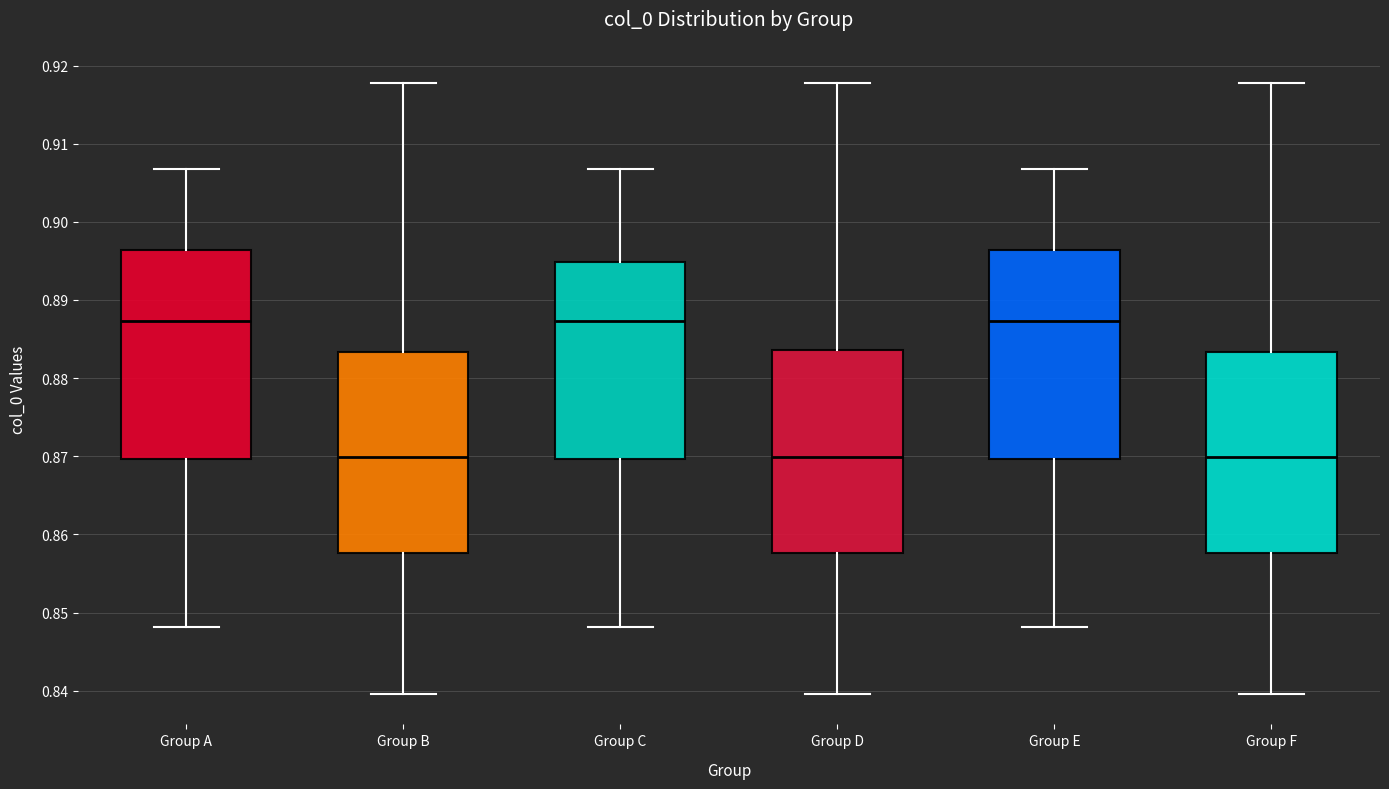

Reading left to right, transcribe this box plot: for each box, give where its median line is, the range the box spans, and where its two whiskers end, as read against the y-axis. The values are not printed on the chart, so give them approximately, as read against the axis.

Group A: median 0.887, box 0.870 to 0.896, whiskers 0.848 to 0.907
Group B: median 0.870, box 0.858 to 0.883, whiskers 0.840 to 0.918
Group C: median 0.887, box 0.870 to 0.895, whiskers 0.848 to 0.907
Group D: median 0.870, box 0.858 to 0.884, whiskers 0.840 to 0.918
Group E: median 0.887, box 0.870 to 0.896, whiskers 0.848 to 0.907
Group F: median 0.870, box 0.858 to 0.883, whiskers 0.840 to 0.918